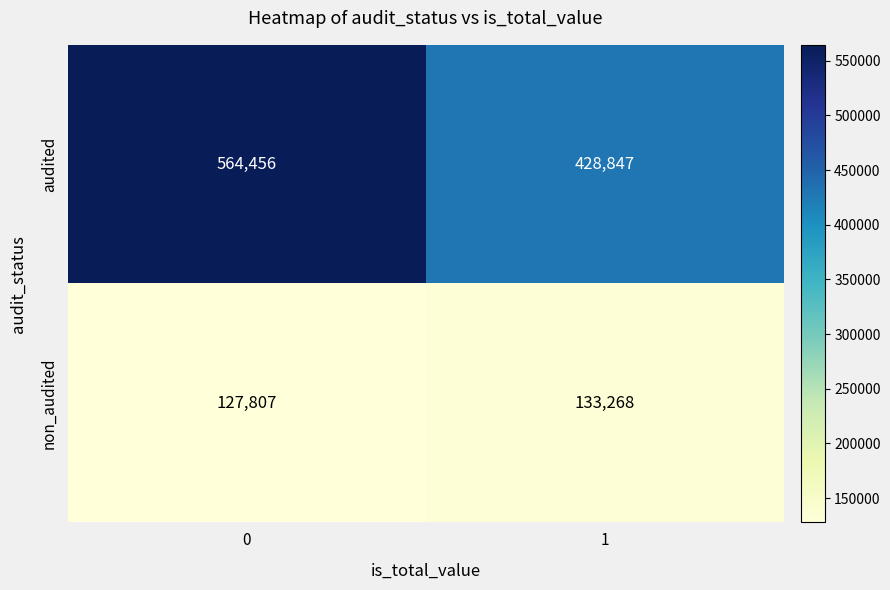

List the series in order of their peak value, lowest first.

non_audited, audited